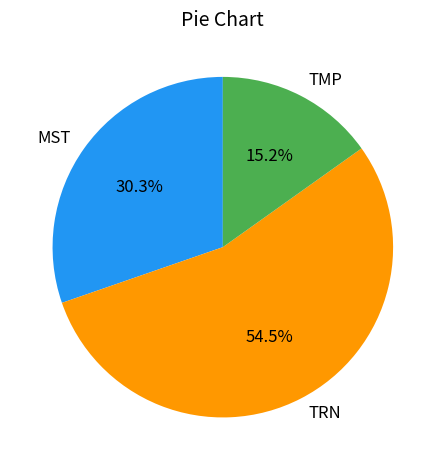

Which slice represents more than half of the pie?

TRN